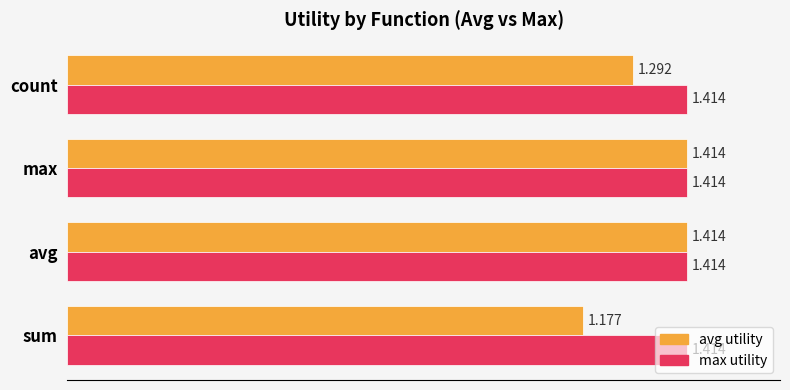

Which category has the lowest value across all series?

sum